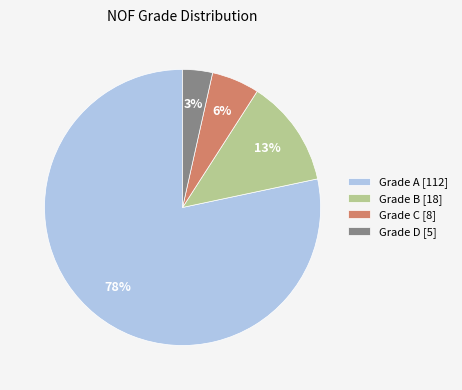

What percentage is the Grade D [5] slice, to the nearest percent?

3%